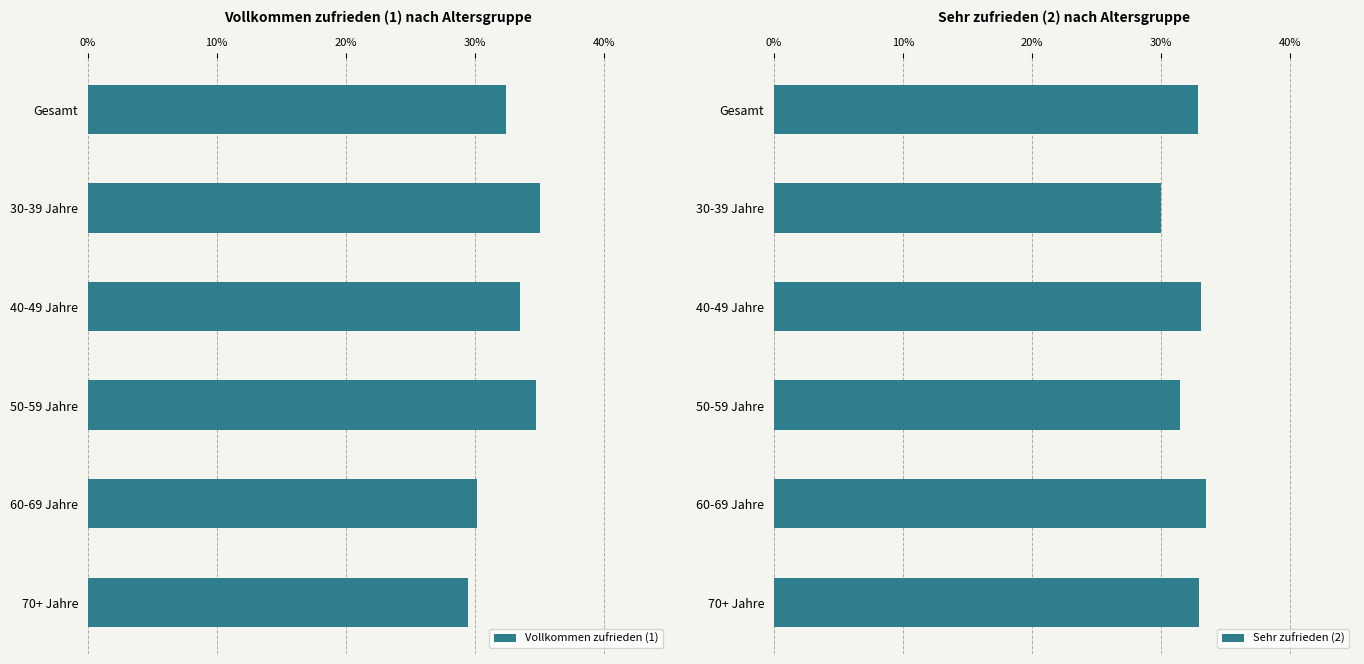

What is the difference between the Sehr zufrieden (2) values at 30-39 Jahre and 40-49 Jahre?

3.0